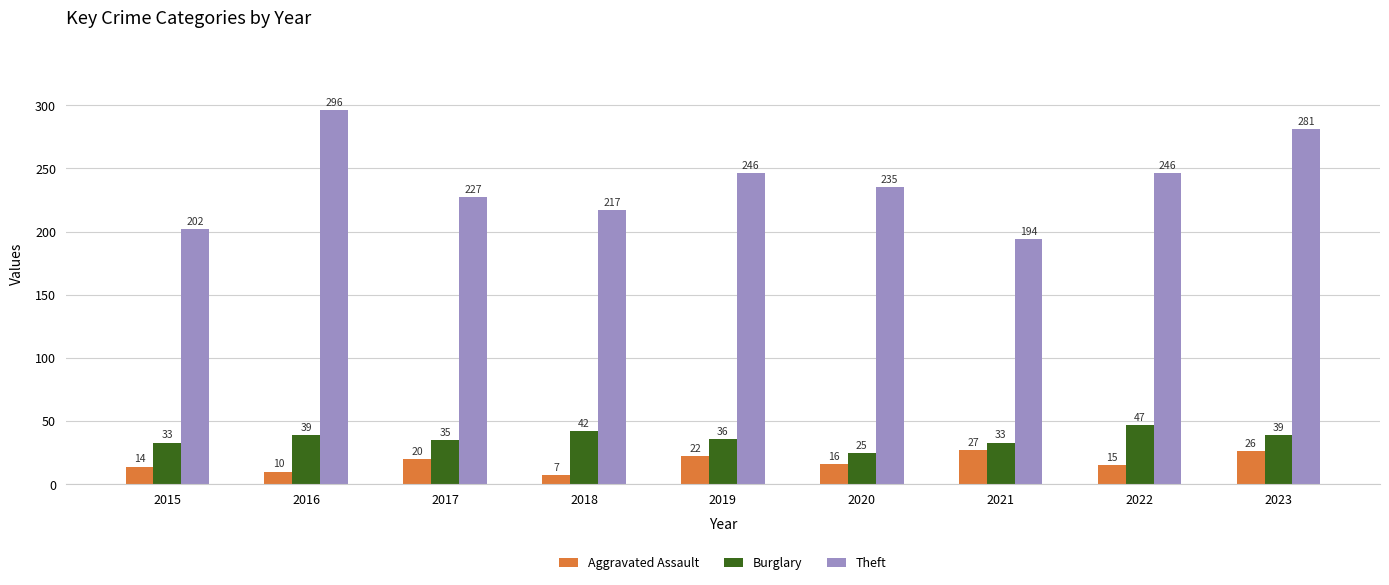

Reading right to left, extract all data points from this chart.

Aggravated Assault: 26	15	27	16	22	7	20	10	14
Burglary: 39	47	33	25	36	42	35	39	33
Theft: 281	246	194	235	246	217	227	296	202